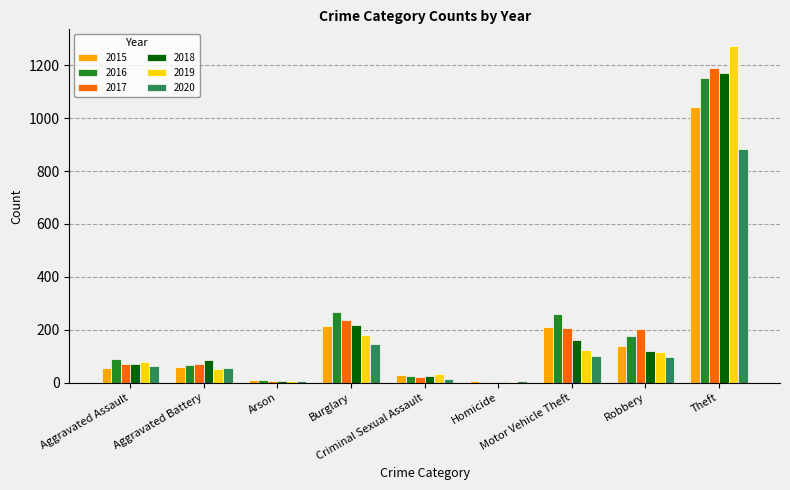

What is the sum of all 2017 values?

2011